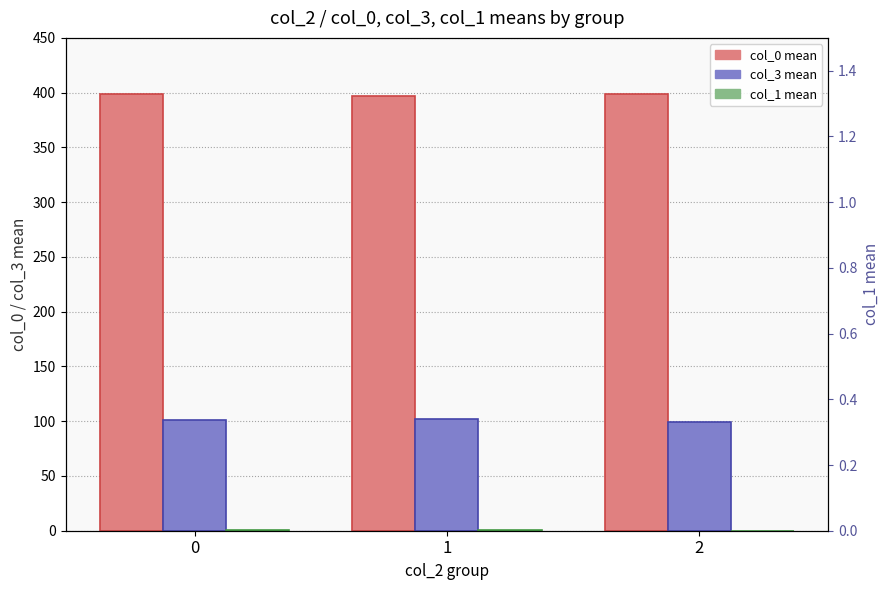

What is the total value across all series at 1?

499.0